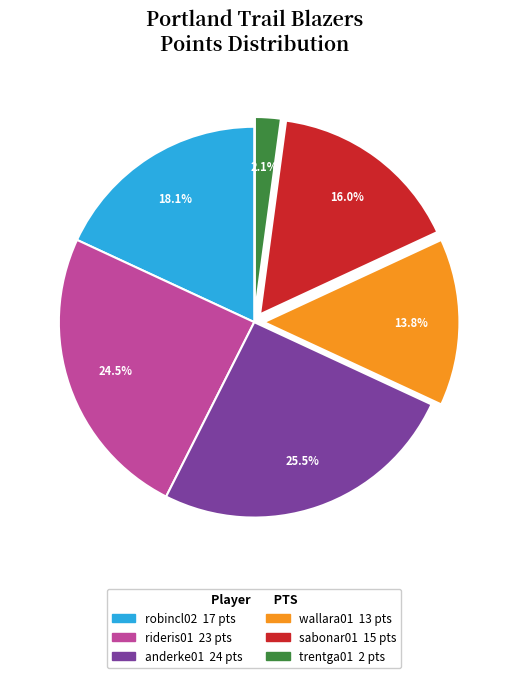

How many slices are in this pie chart?

6